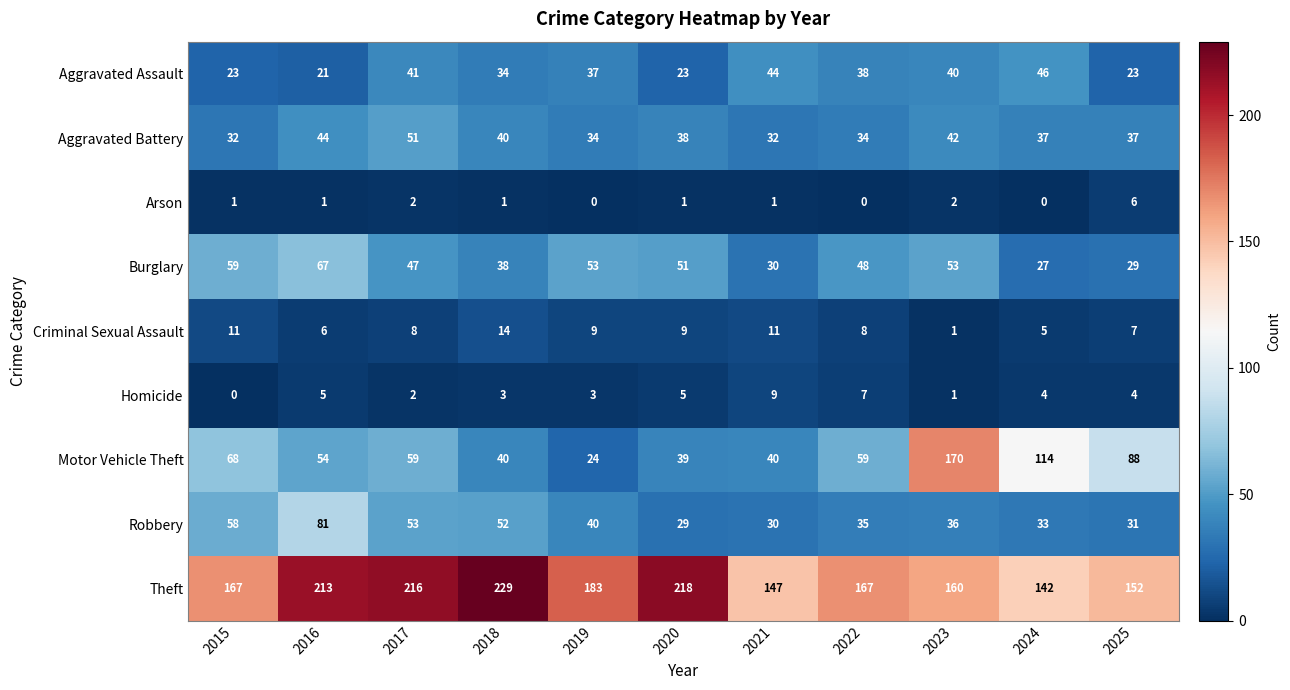

Rank the series by their maximum value, from highest to lowest.

Theft, Motor Vehicle Theft, Robbery, Burglary, Aggravated Battery, Aggravated Assault, Criminal Sexual Assault, Homicide, Arson